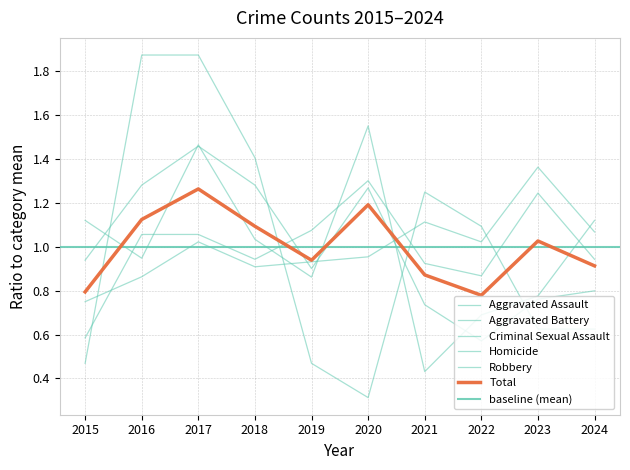

What is the value of the Aggravated Assault point at the 9th from the left?

1.4